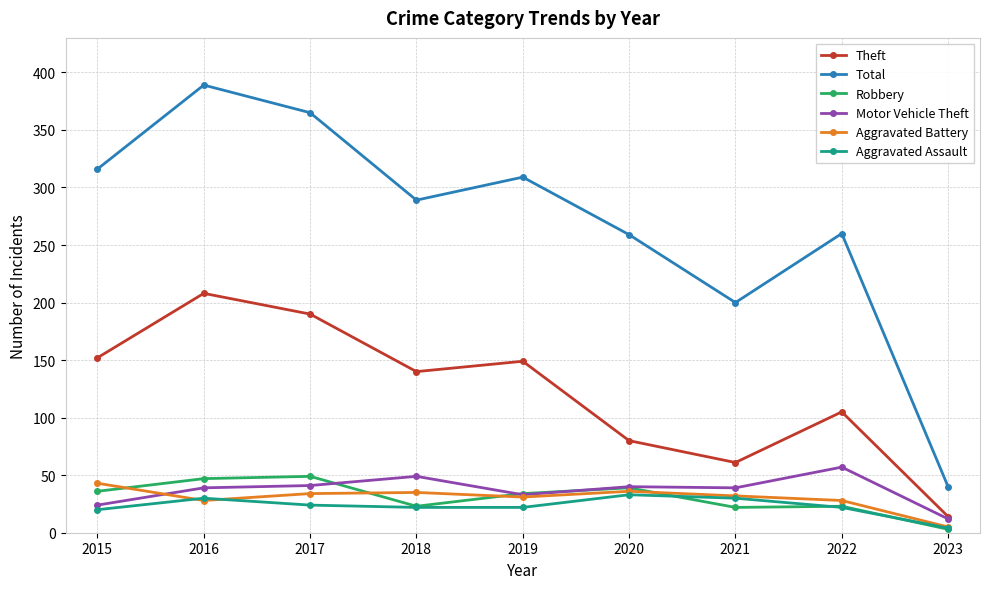

Which series has the largest range (max minus min)?

Total